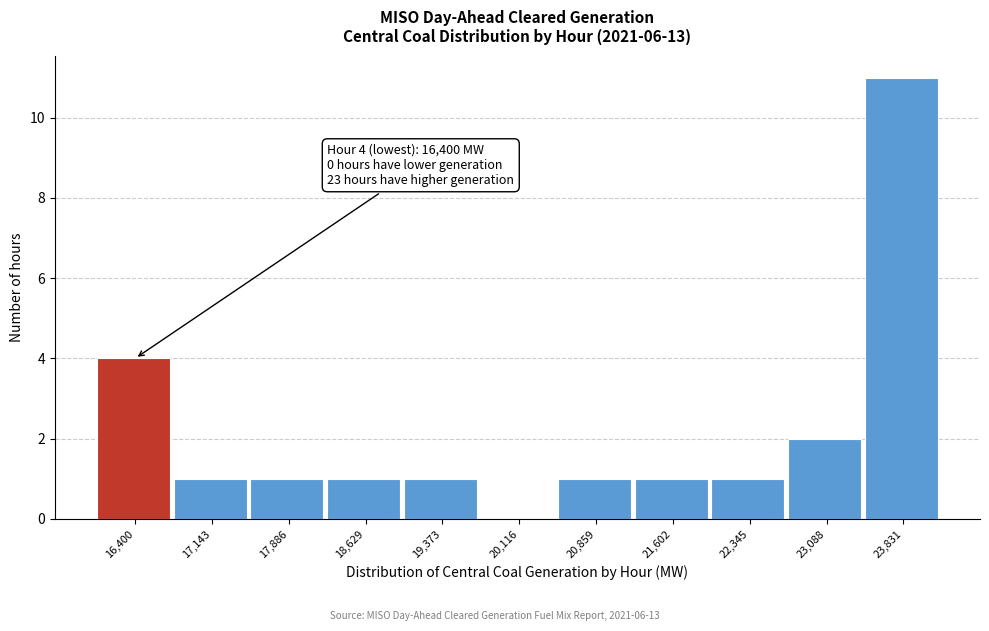

Reading right to left, transcribe all the data shown in this chart.

23,831=11	23,088=2	22,345=1	21,602=1	20,859=1	20,116=0	19,373=1	18,629=1	17,886=1	17,143=1	16,400=4